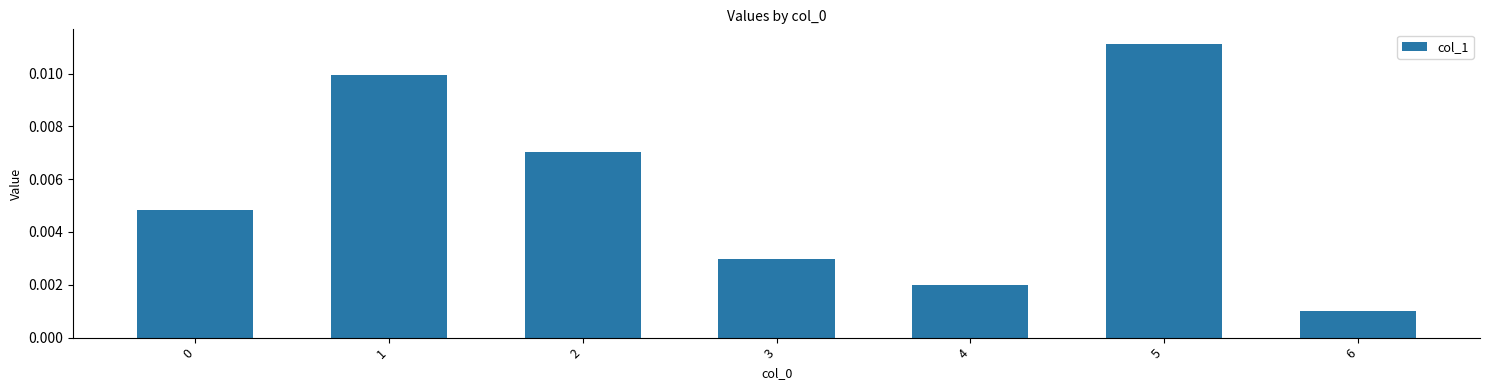

Count the number of data series in this chart.

1